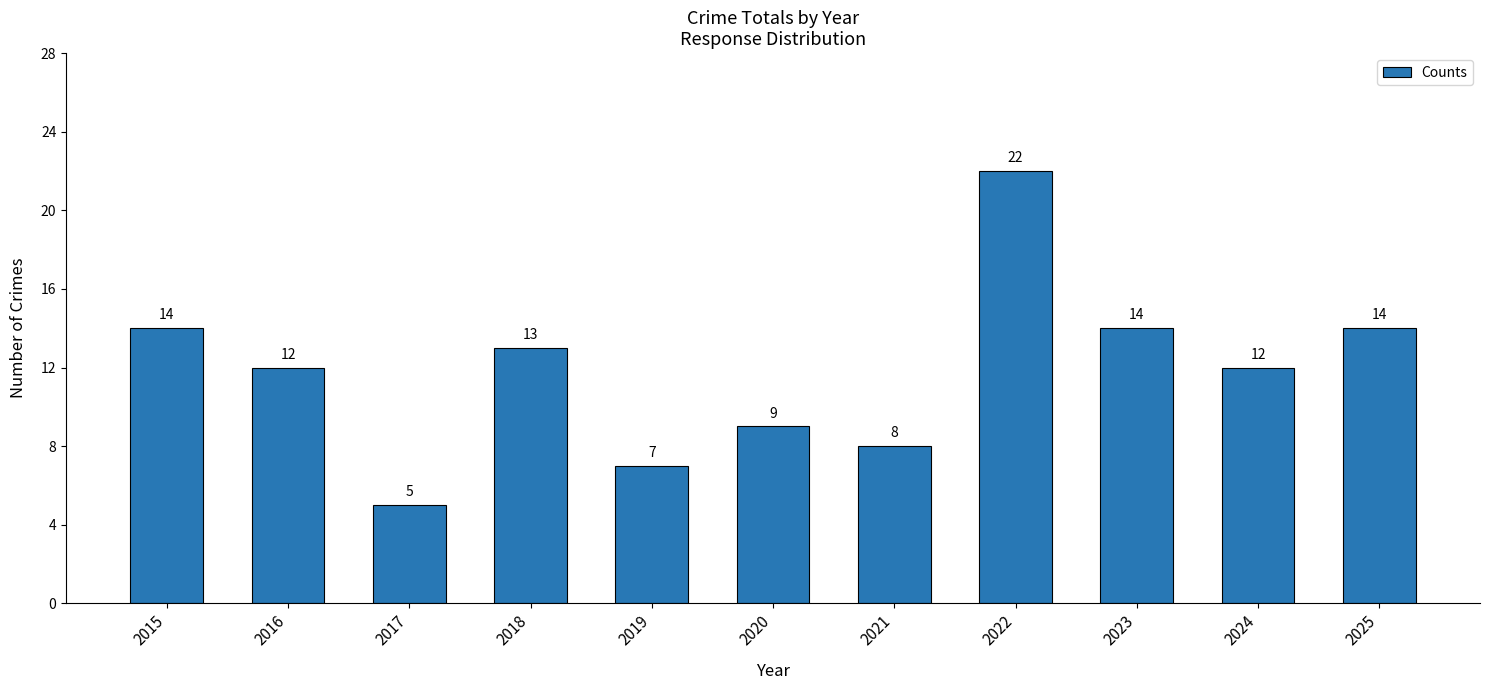

What is the greatest value displayed?

22